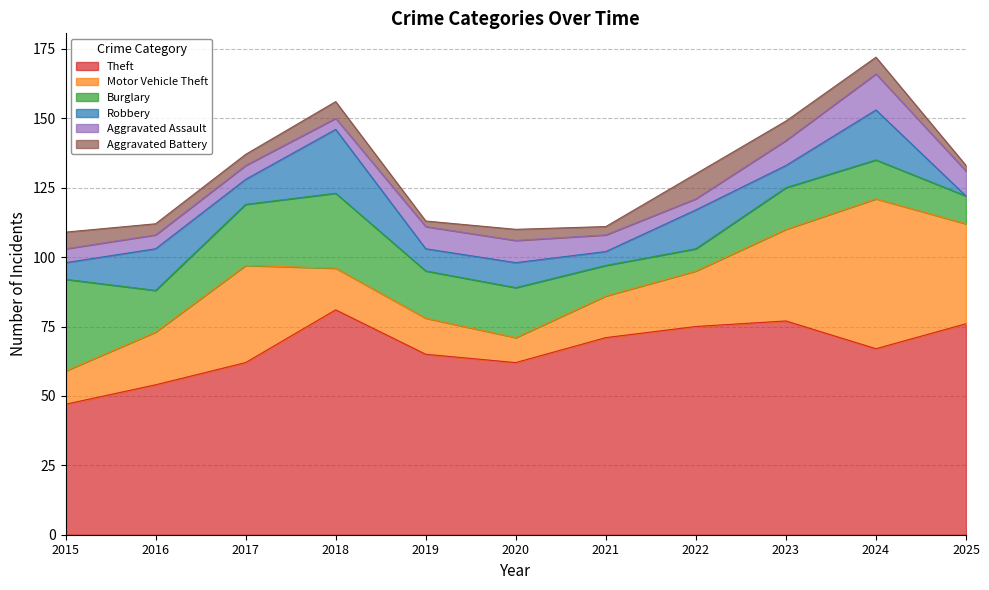

At how many categories does at least one series exceed 70?

5